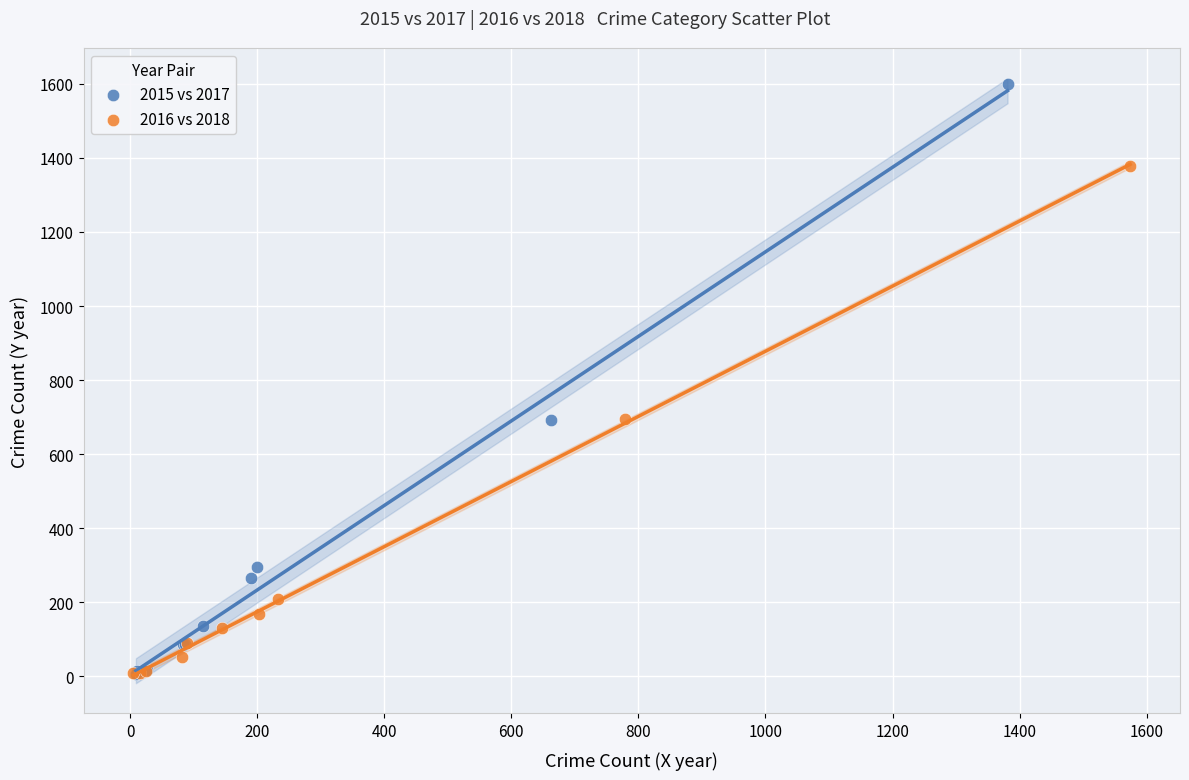

Which series reaches the maximum Y coordinate?

2015 vs 2017